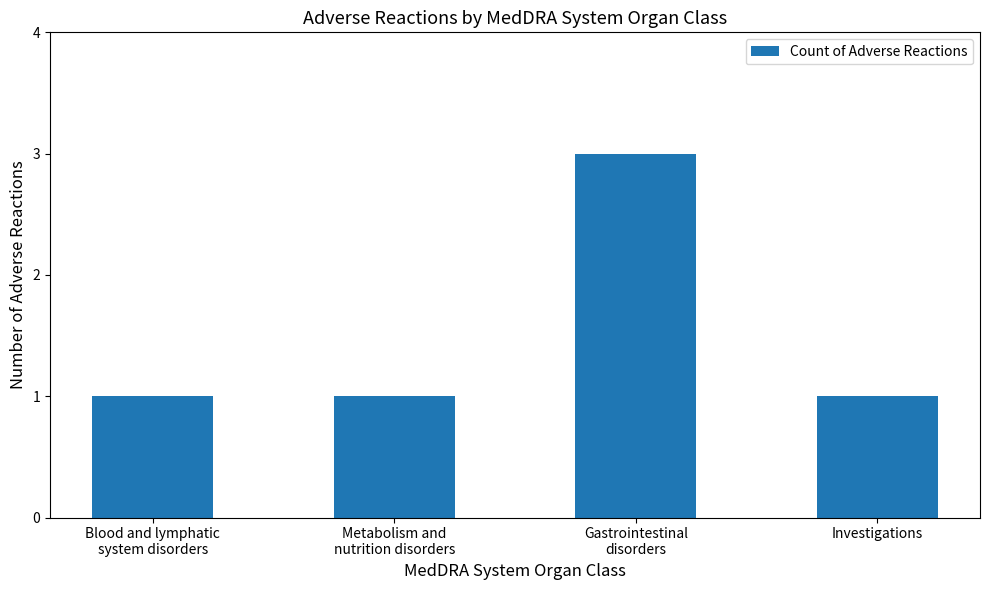

True or false: the data shows 1 at Metabolism and
nutrition disorders.

True